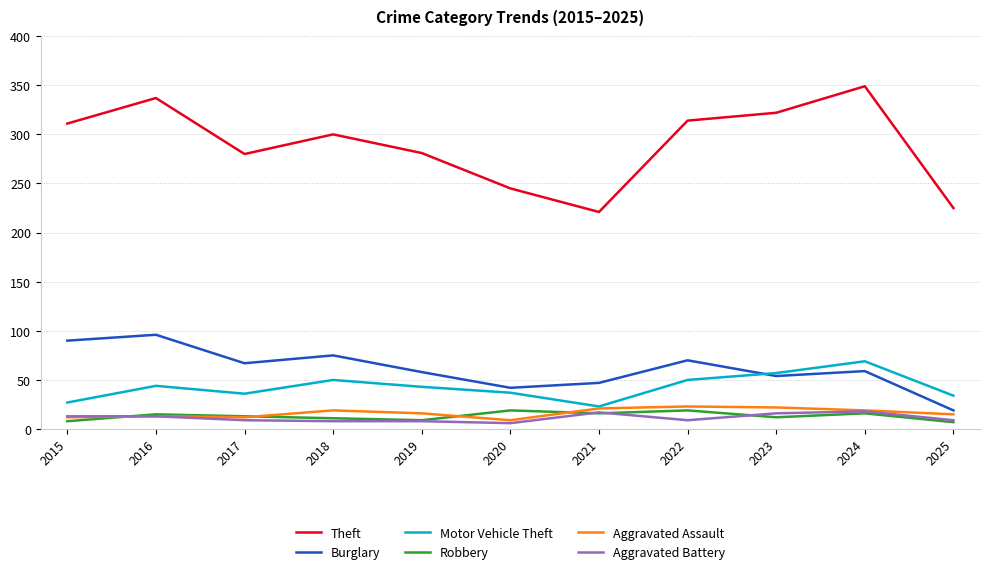

What is the average value of the Motor Vehicle Theft series?

43